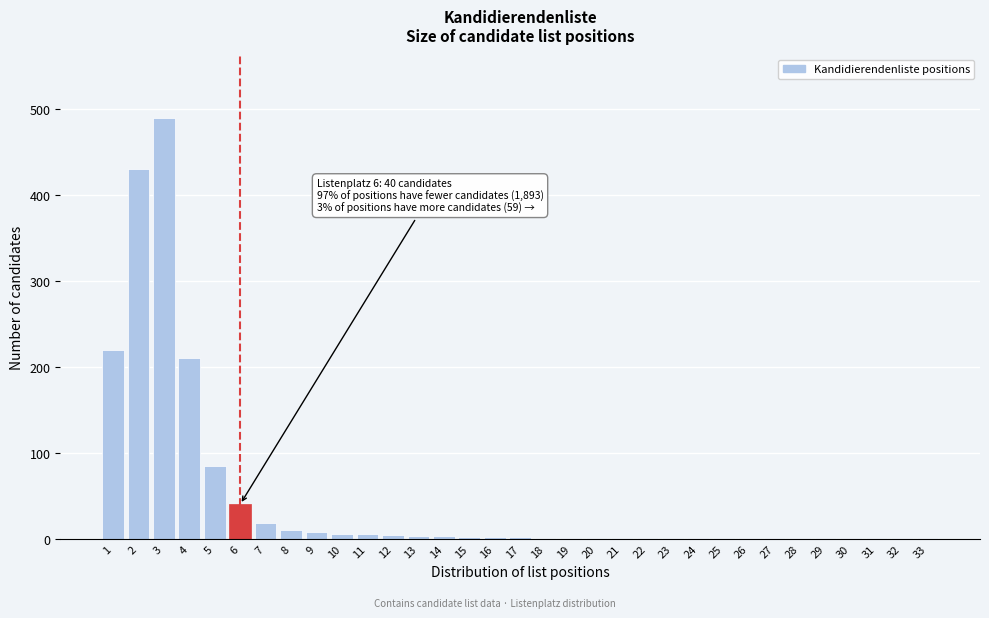

What is the change in value from 4 to 5?

-125